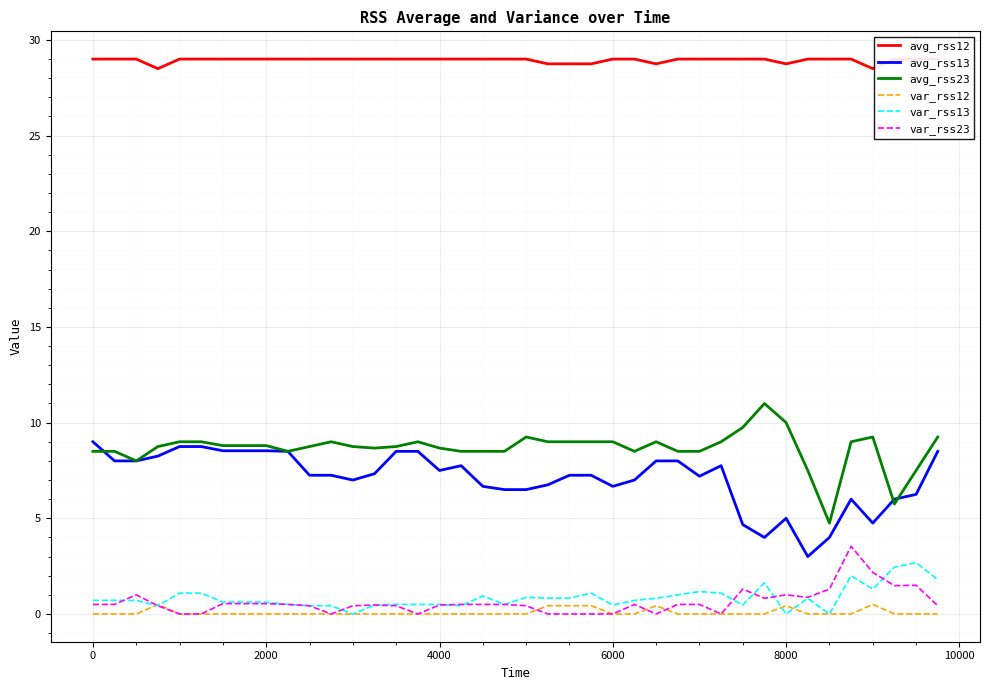

What is the minimum value for avg_rss23?

4.8